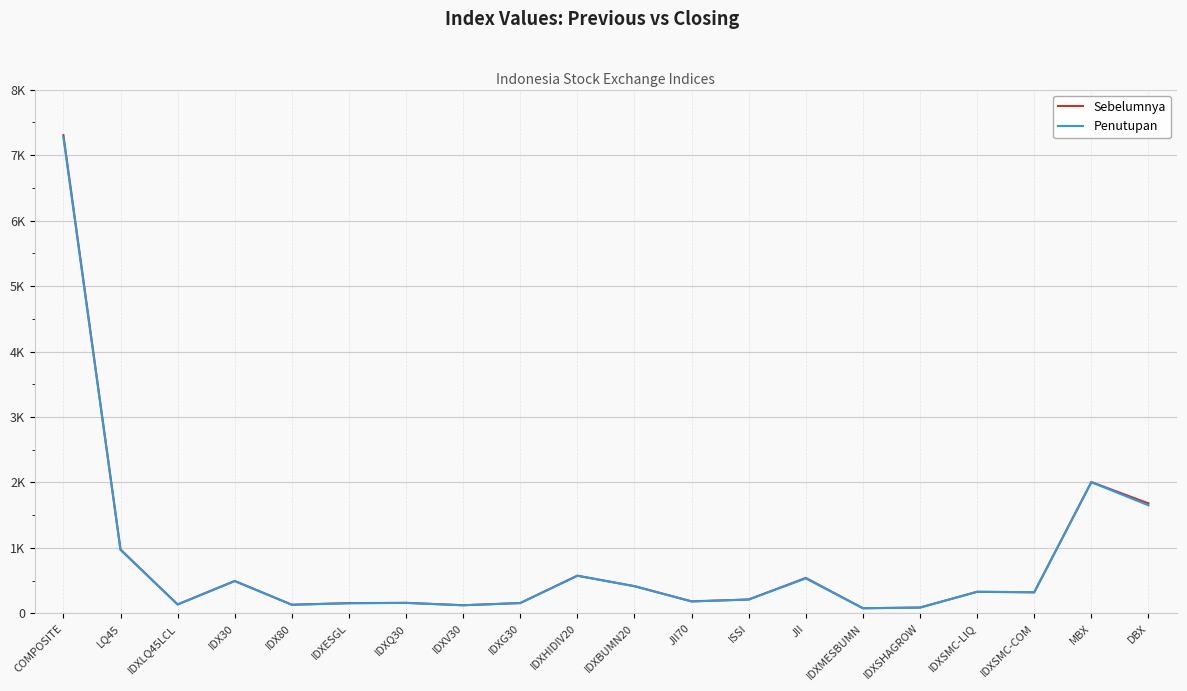

What is the total value across all series at JII70?

368.1